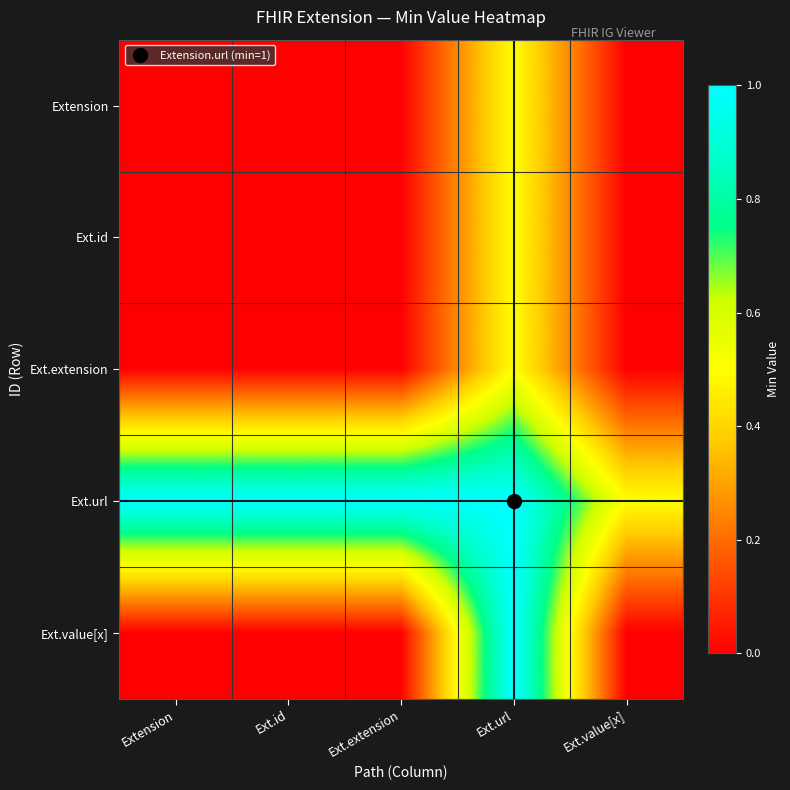

At how many categories does at least one series exceed 0?

5